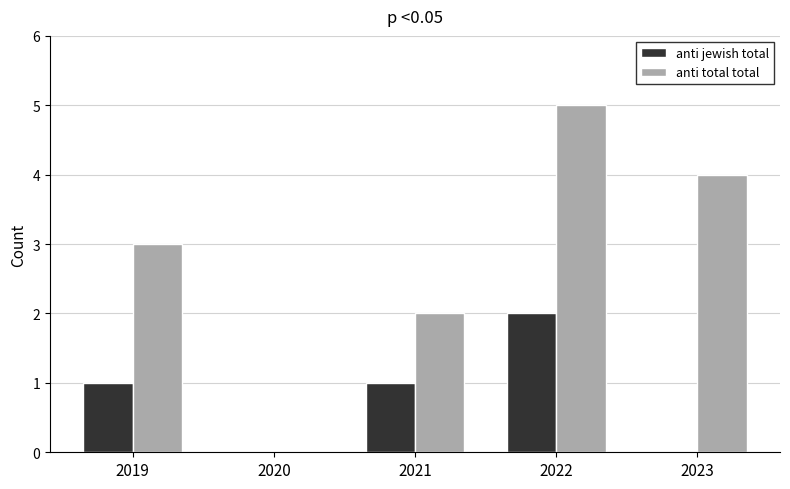

Between 2021 and 2023, which series saw the biggest shift?

anti total total